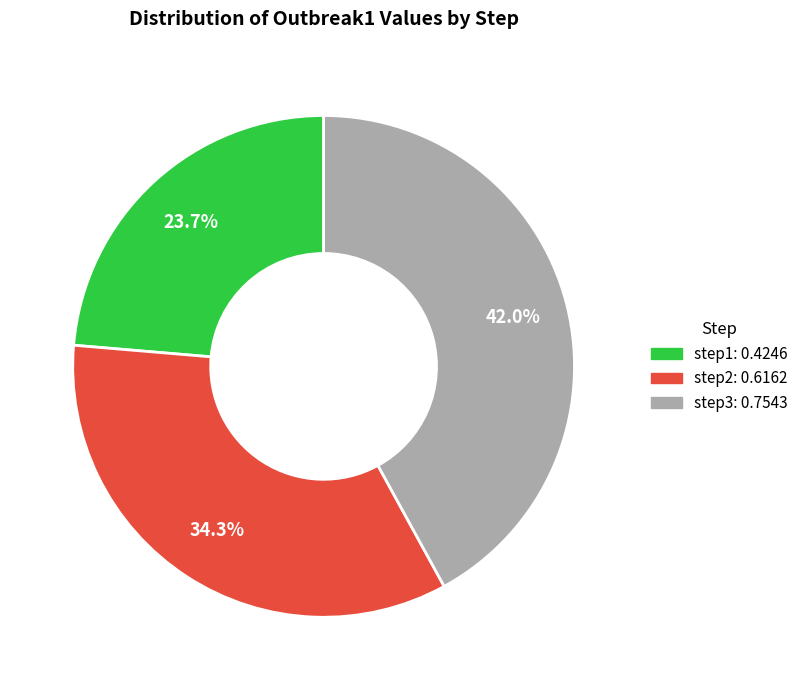

To the nearest percent, what percentage of the pie is step1?

24%